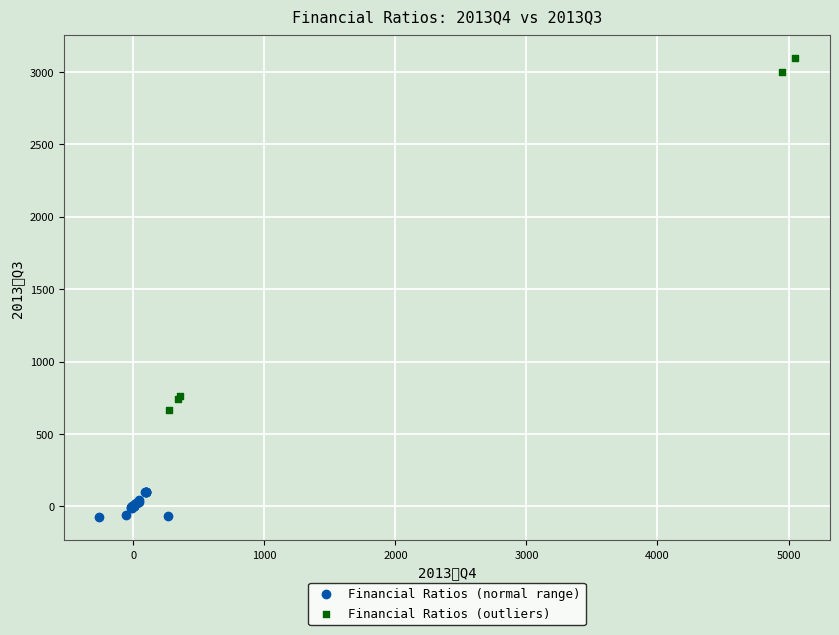

What are all the series names shown in the legend?

Financial Ratios (normal range), Financial Ratios (outliers)